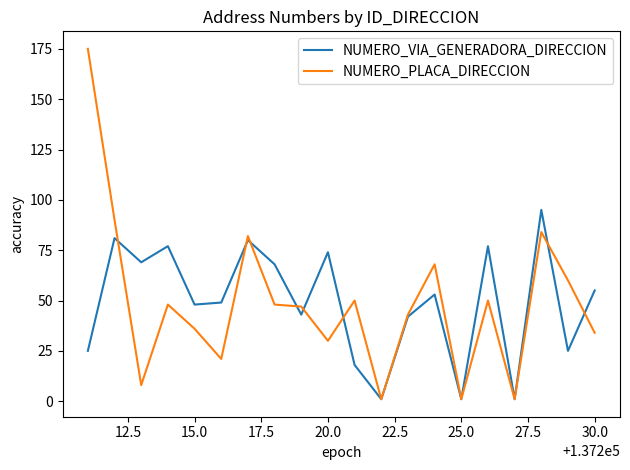

What is the lowest value of the NUMERO_PLACA_DIRECCION series?

1